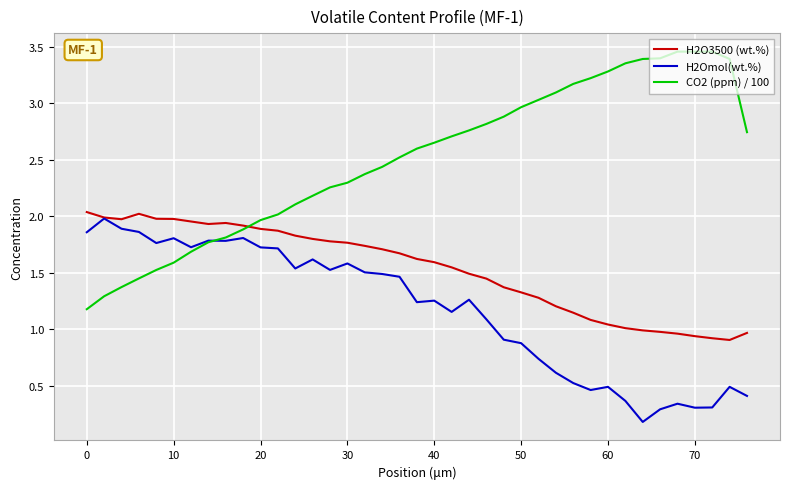

Rank the series by their maximum value, from lowest to highest.

H2Omol(wt.%), H2O3500 (wt.%), CO2 (ppm) / 100